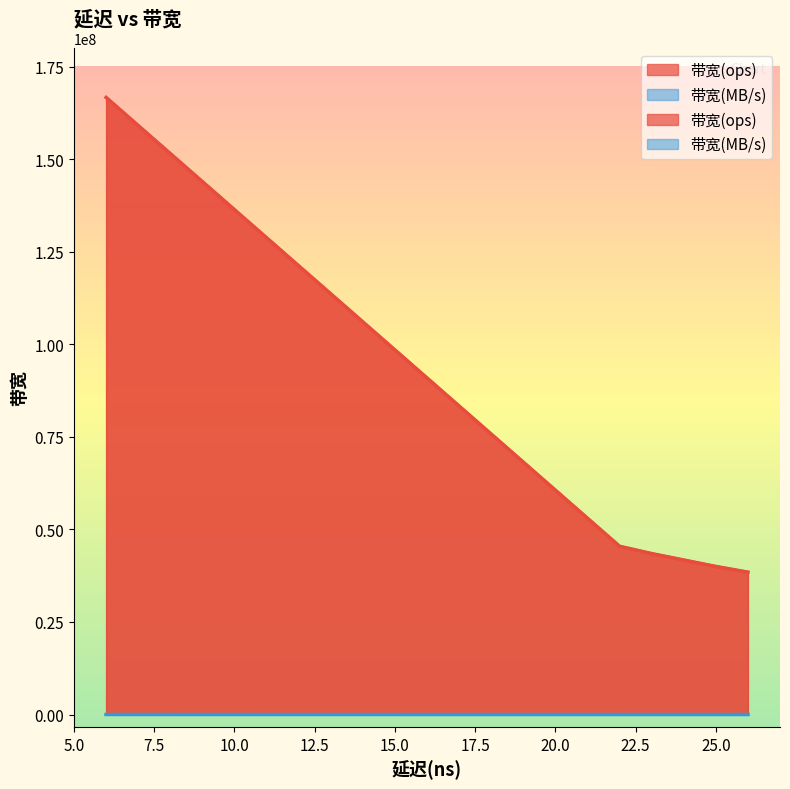

In 带宽(MB/s), how many points are lower than both neighbors (excluding endpoints)?

1